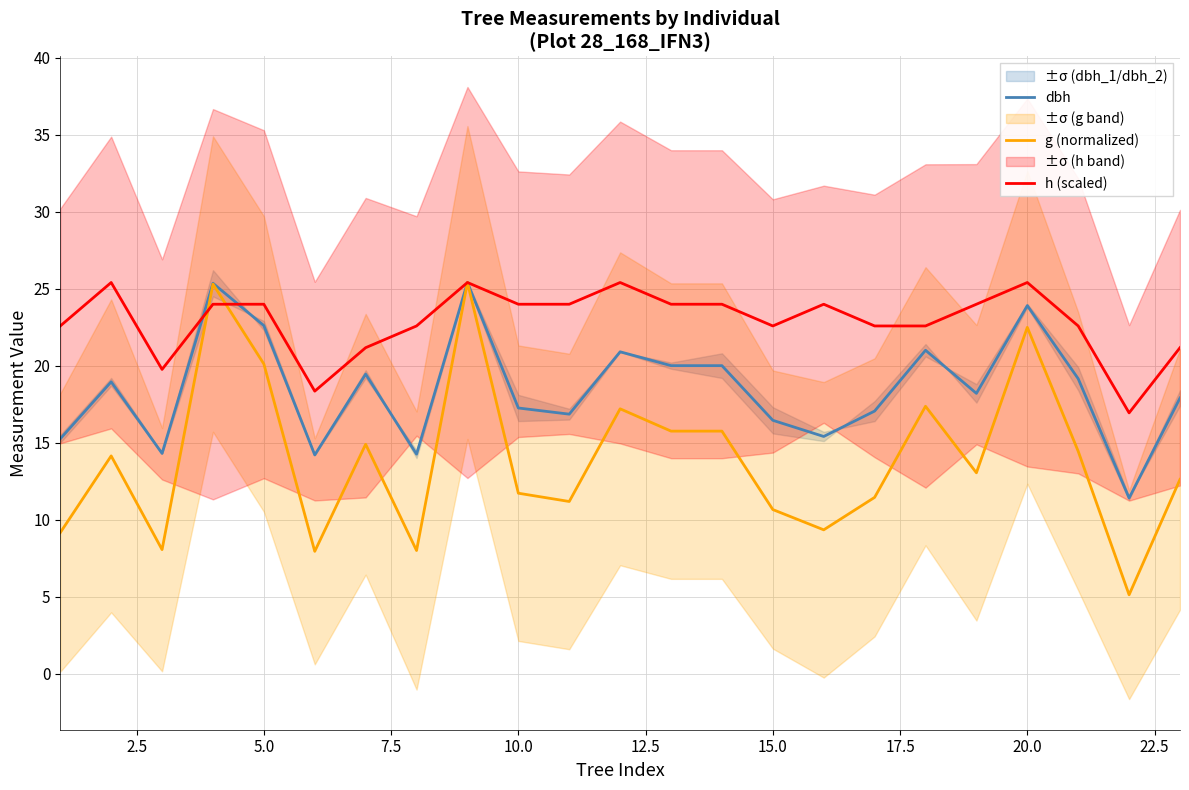

What is the maximum value for g (normalized)?

25.4